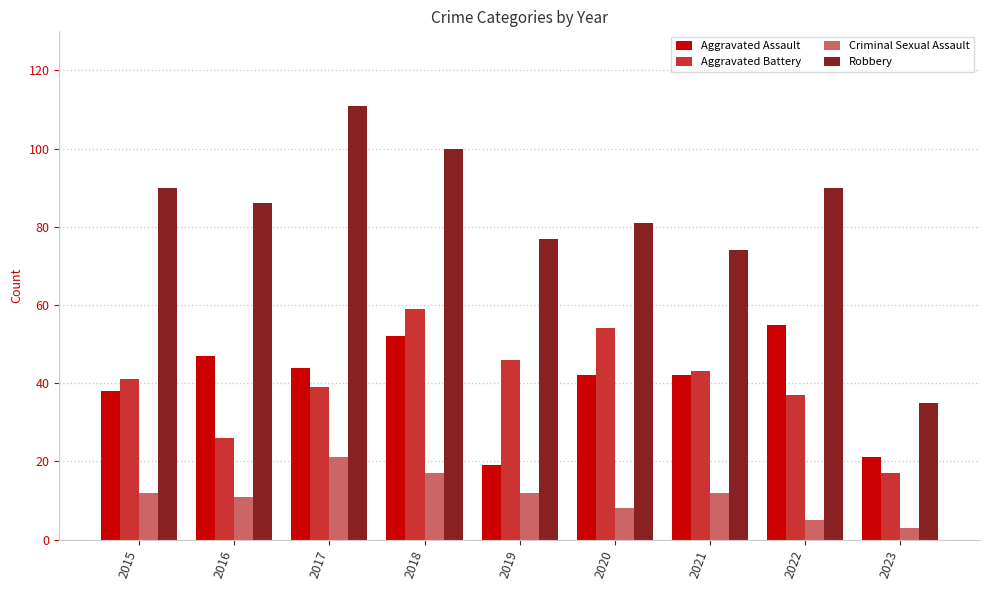

Rank the series at 2023 from highest to lowest value.

Robbery, Aggravated Assault, Aggravated Battery, Criminal Sexual Assault